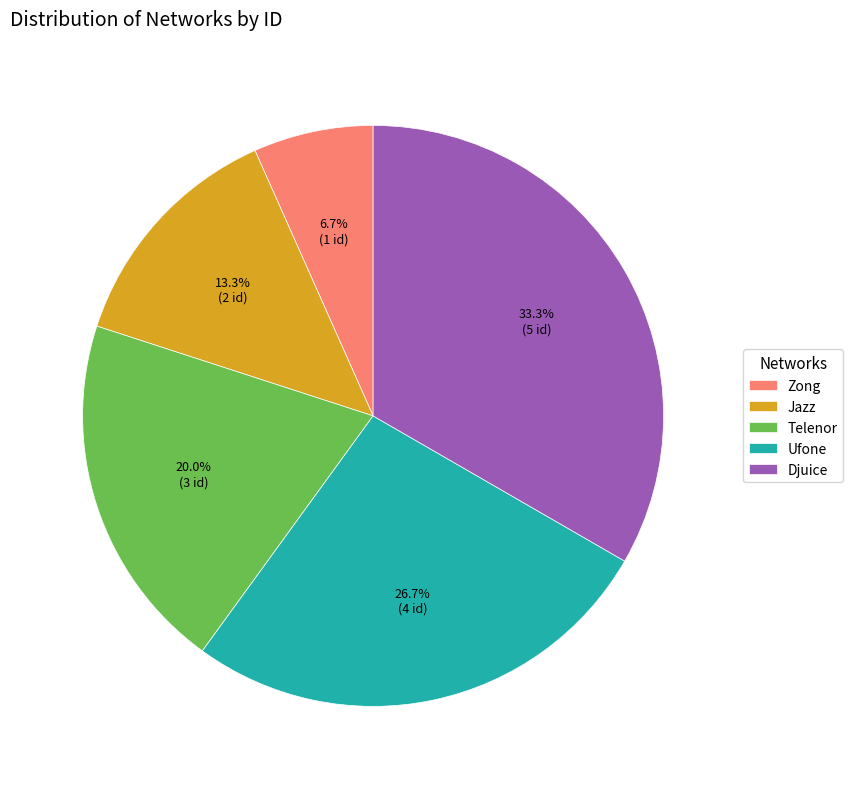

True or false: Ufone accounts for 17% of the total.

False